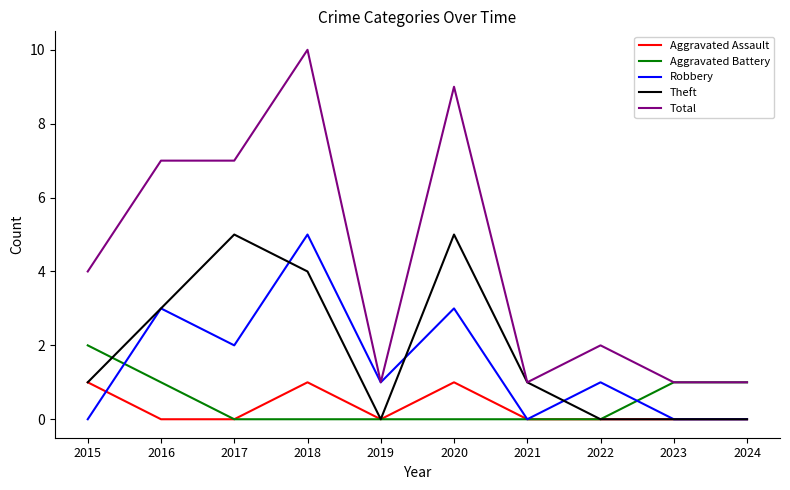

The value of Total at 2022 is 2. True or false?

True